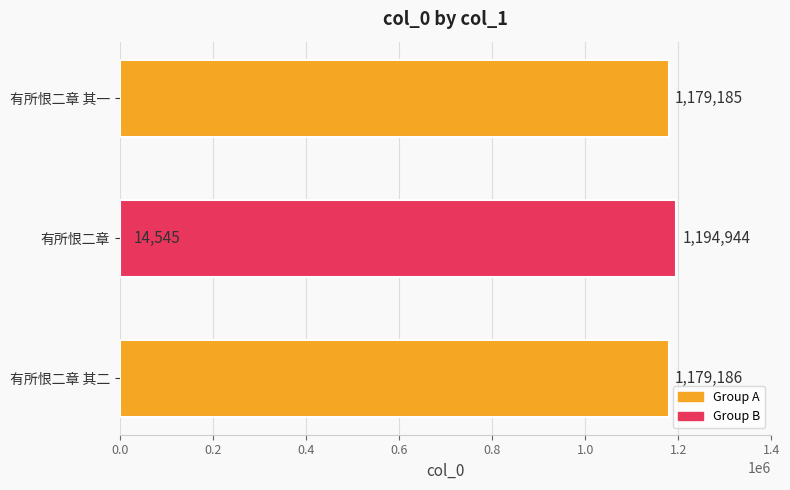

What is the sum of the values at 0.2 and 0.0?

1193731